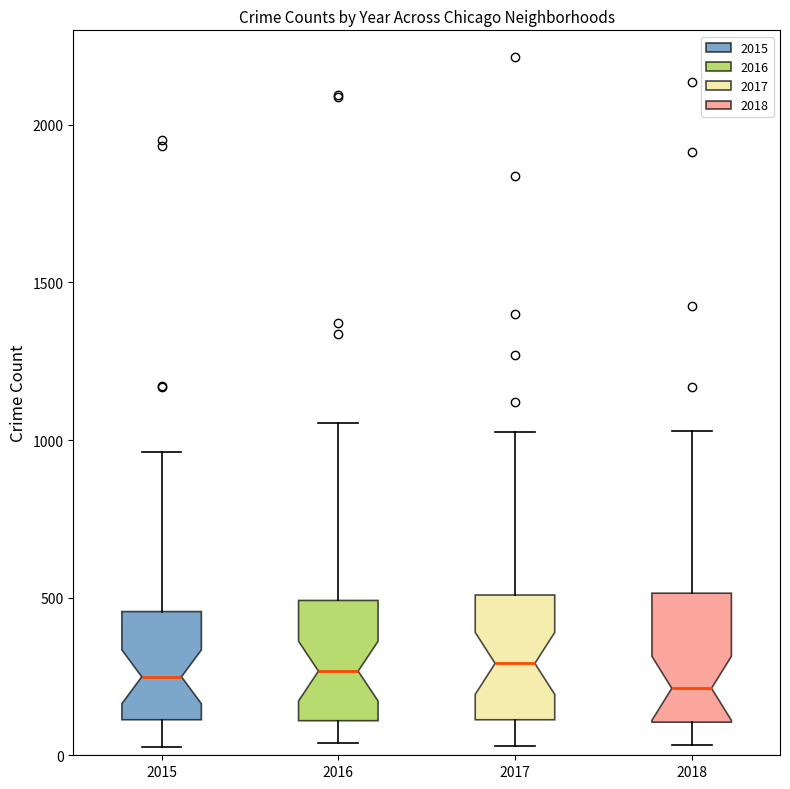

Reading left to right, read every box against the y-axis: the position of its median line, the range the box covers, and the ends of its whiskers. The values are not printed on the chart, so give them approximately, as read against the axis.

2015: median 250, box 100 to 450, whiskers 50 to 950
2016: median 250, box 100 to 500, whiskers 50 to 1050
2017: median 300, box 100 to 500, whiskers 50 to 1050
2018: median 200, box 100 to 500, whiskers 50 to 1050